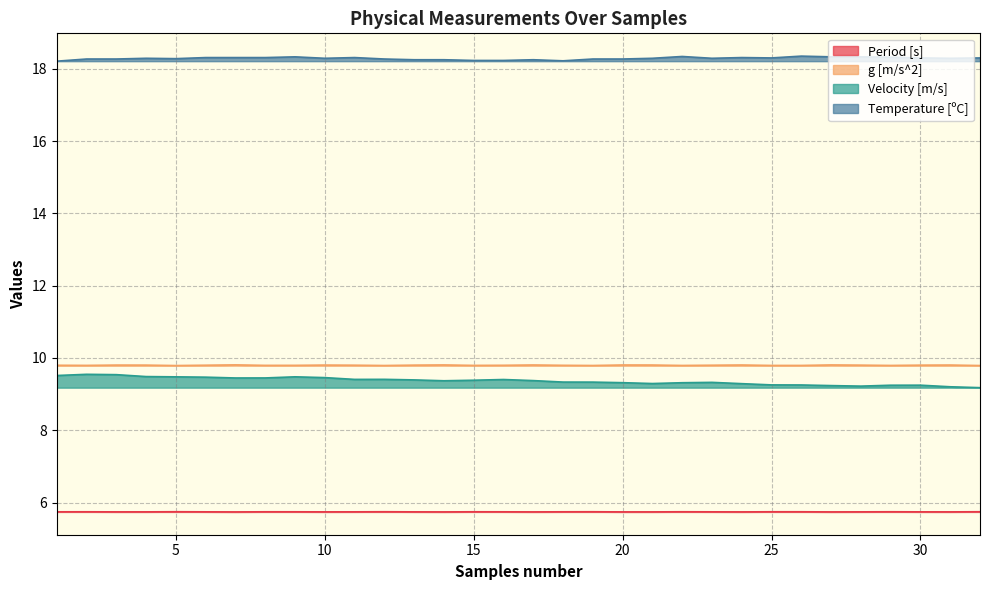

Where is the first local minimum for g [m/s^2]?

2